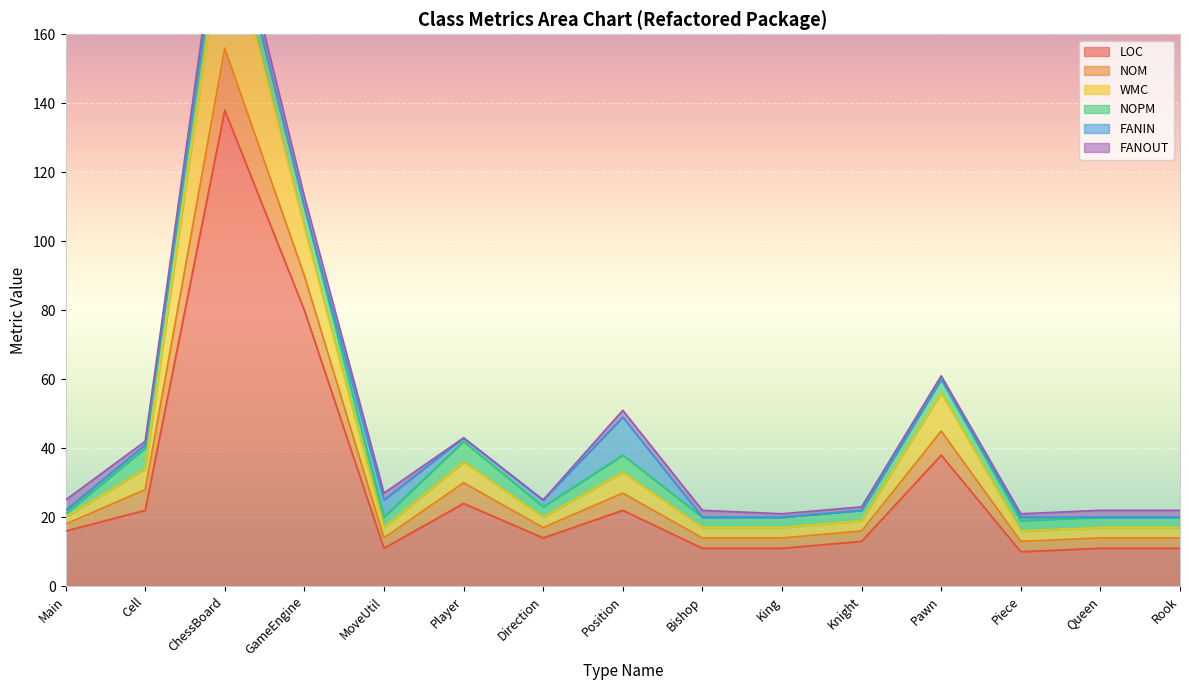

True or false: WMC and LOC intersect in this chart.

False